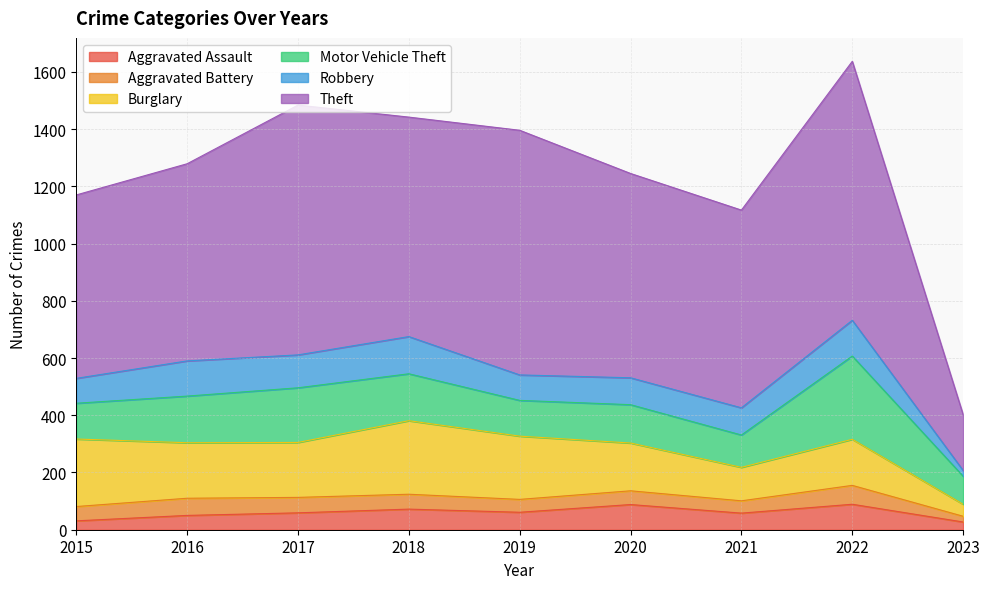

Between 2021 and 2020, which is larger?

2020